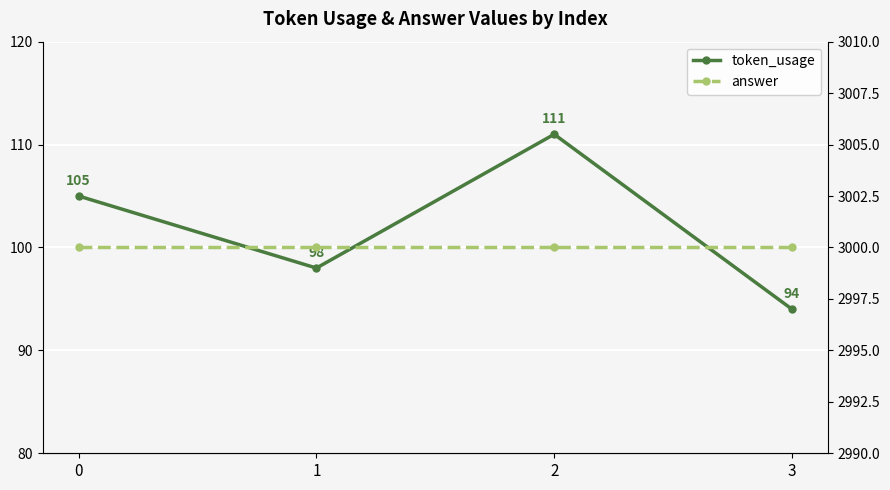

Is it true that token_usage equals 73 at 0?

False